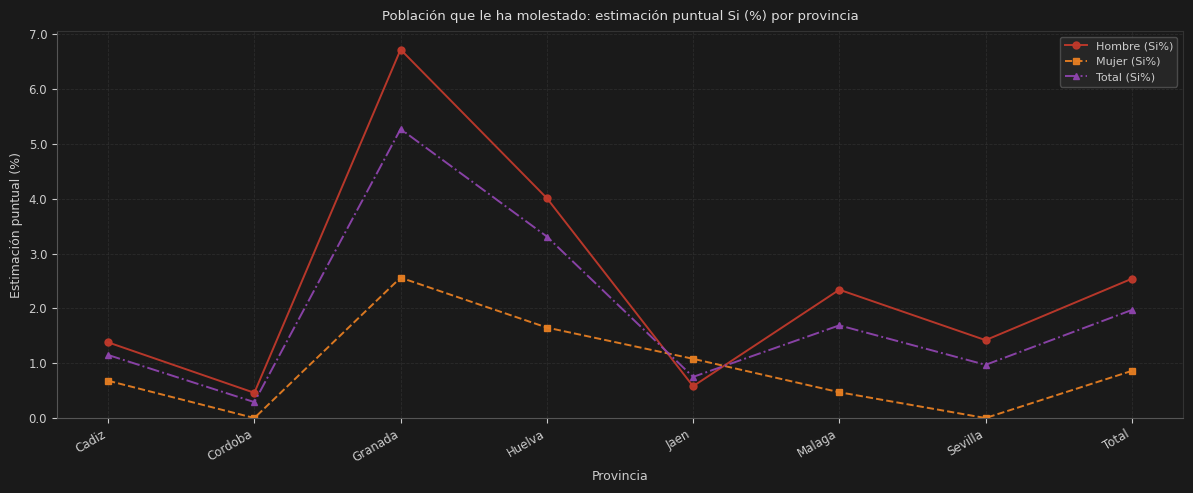

Where is Total (Si%) nearest to the value 2?

Total